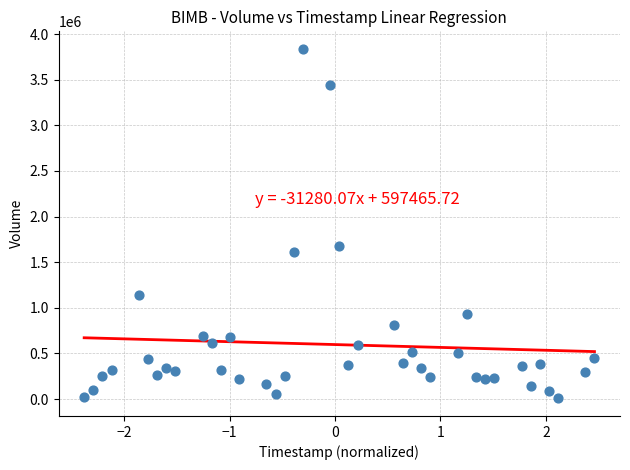

What Y value in the scatter plot is closest to 1922397?

1674587